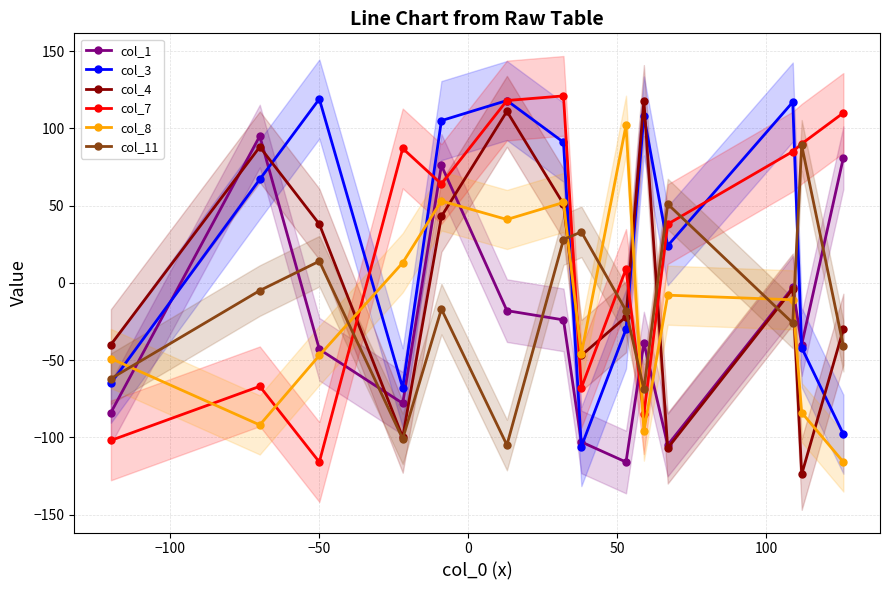

Which series has the widest spread of values?

col_4